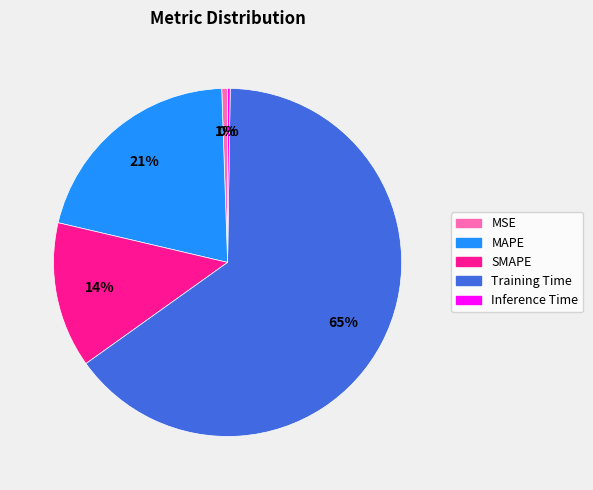

What percentage is the MSE slice, to the nearest percent?

1%